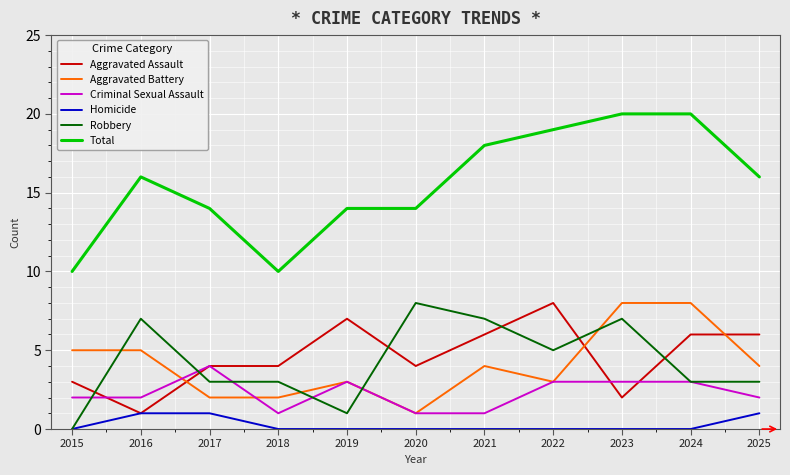

Is this an area chart (filled region under the line)?

No